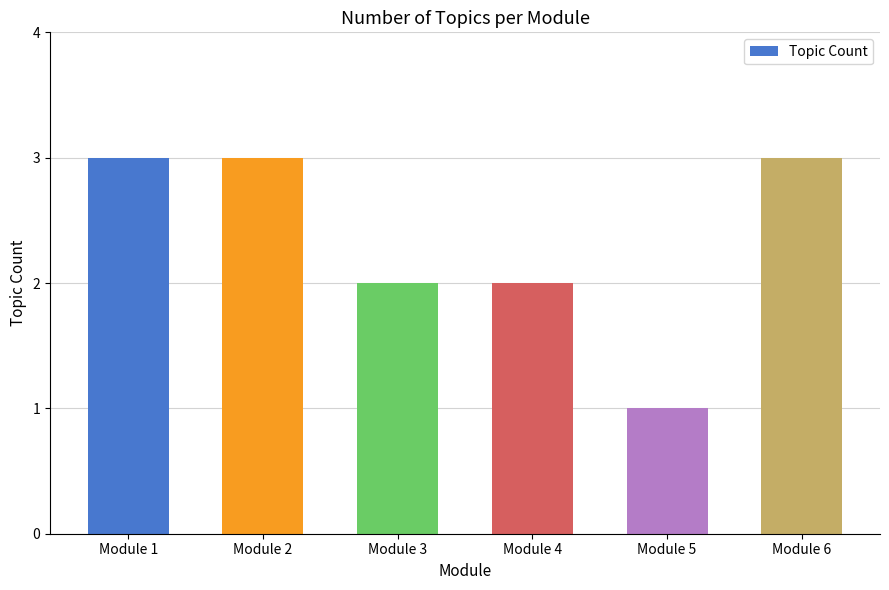

How many data points are less than 3?

3